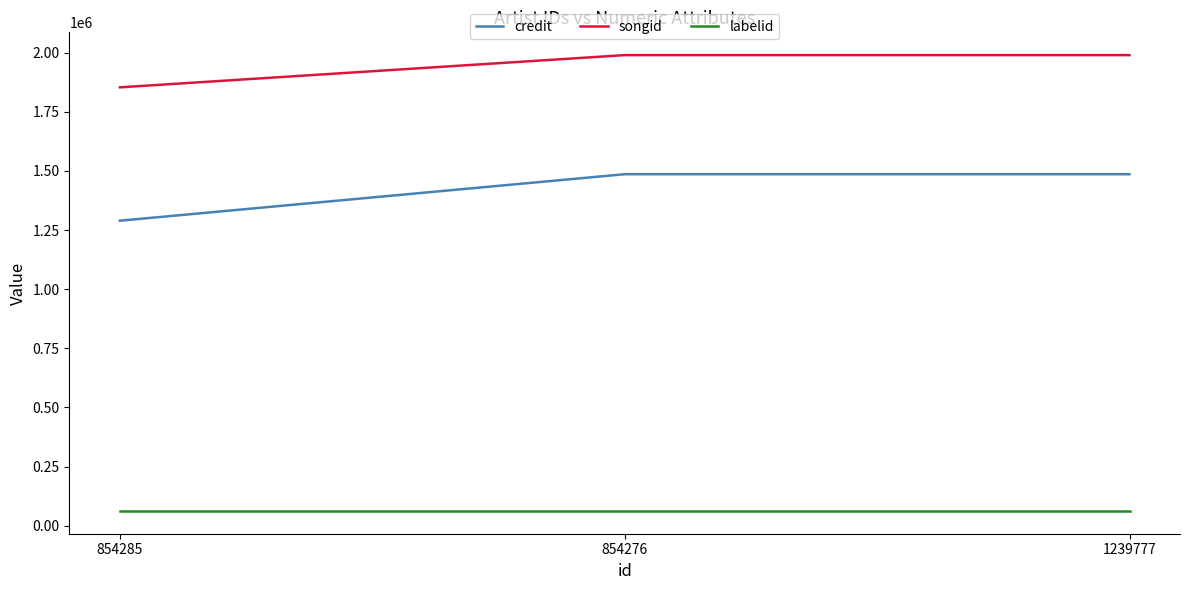

What value does the labelid series have at 854285?

62398